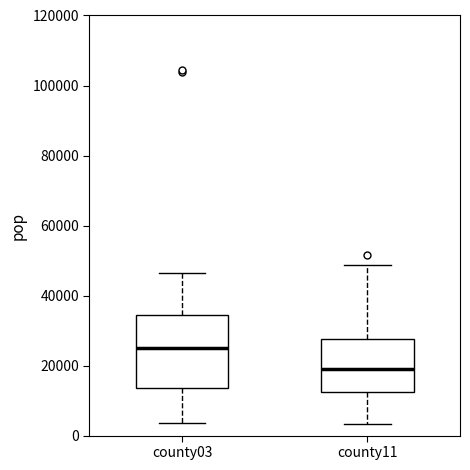

Which box's median line is the highest?

county03